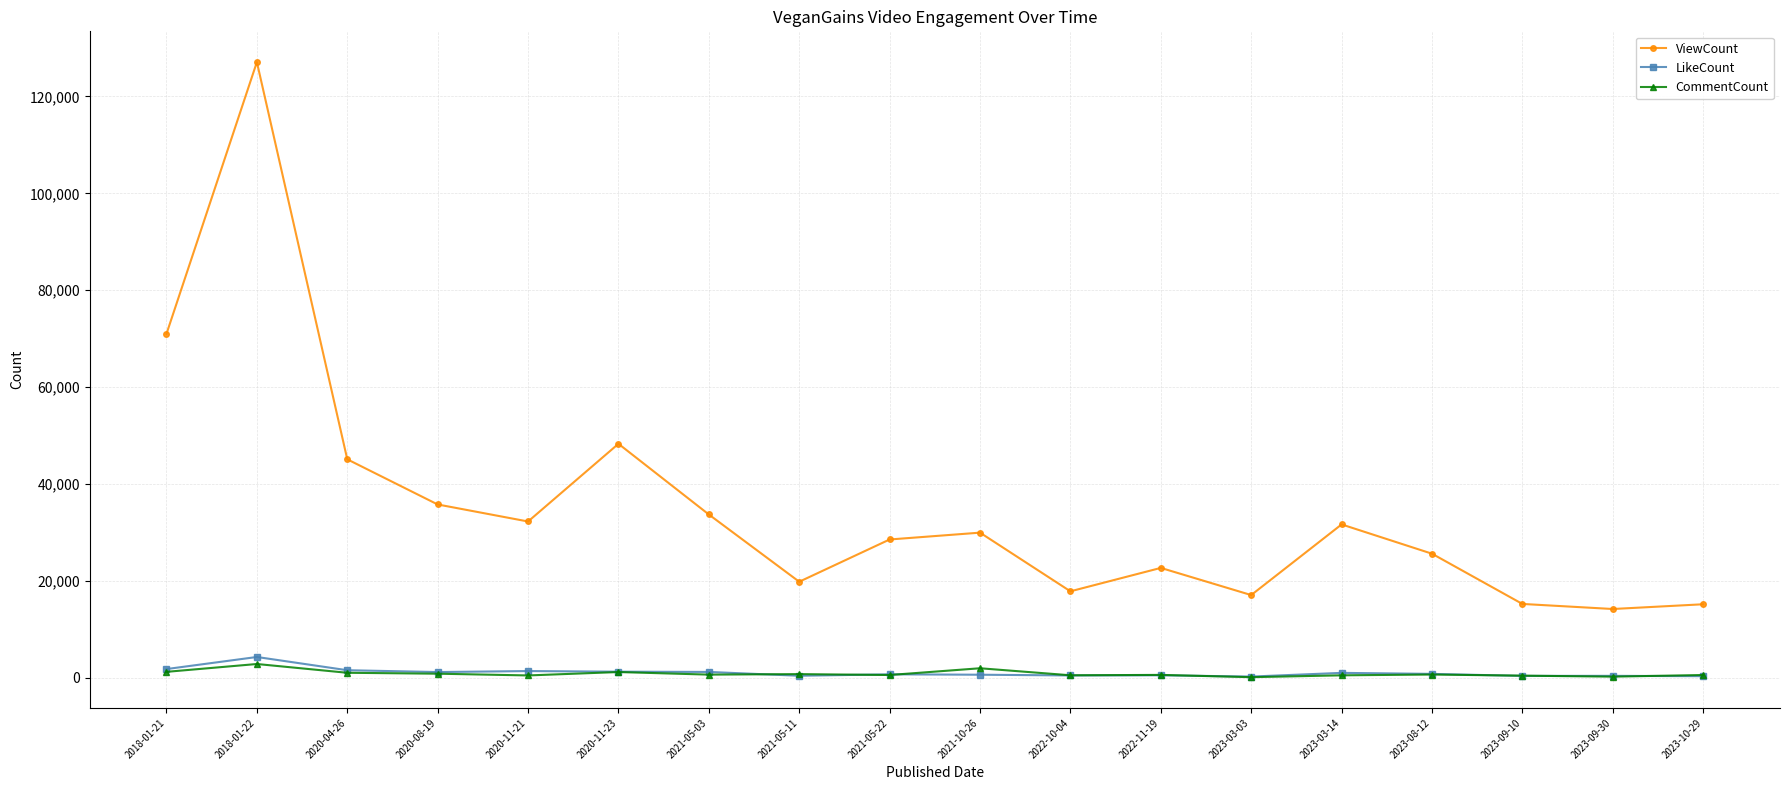

What is the label of the 6th point from the right?

2023-03-03